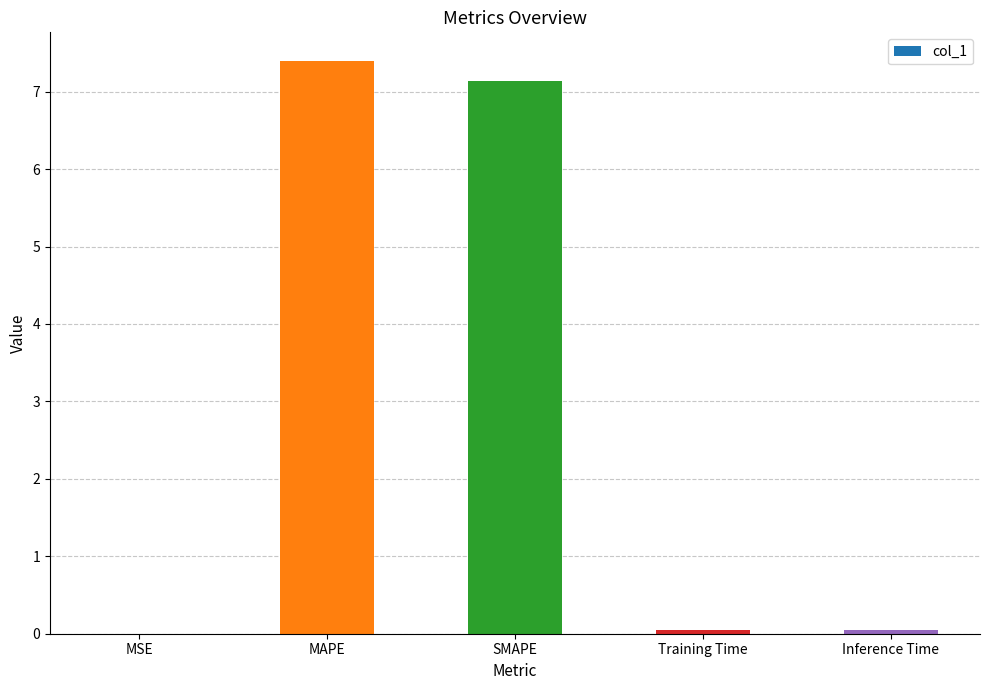

What is the sum of all values?

14.6